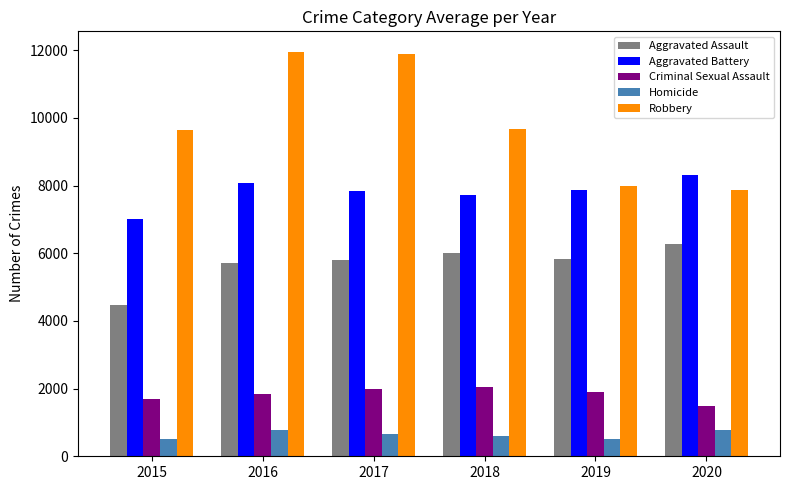

What is the maximum value shown in the chart?

11960